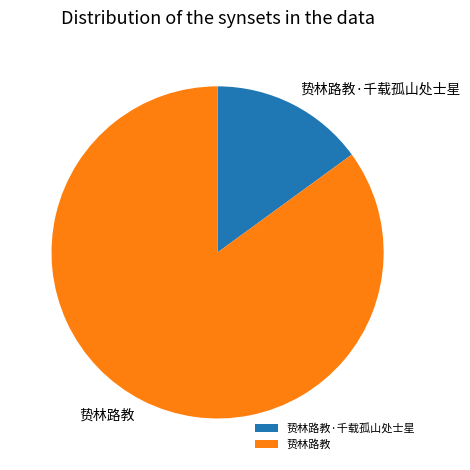

Which slice is the largest?

贽林路教